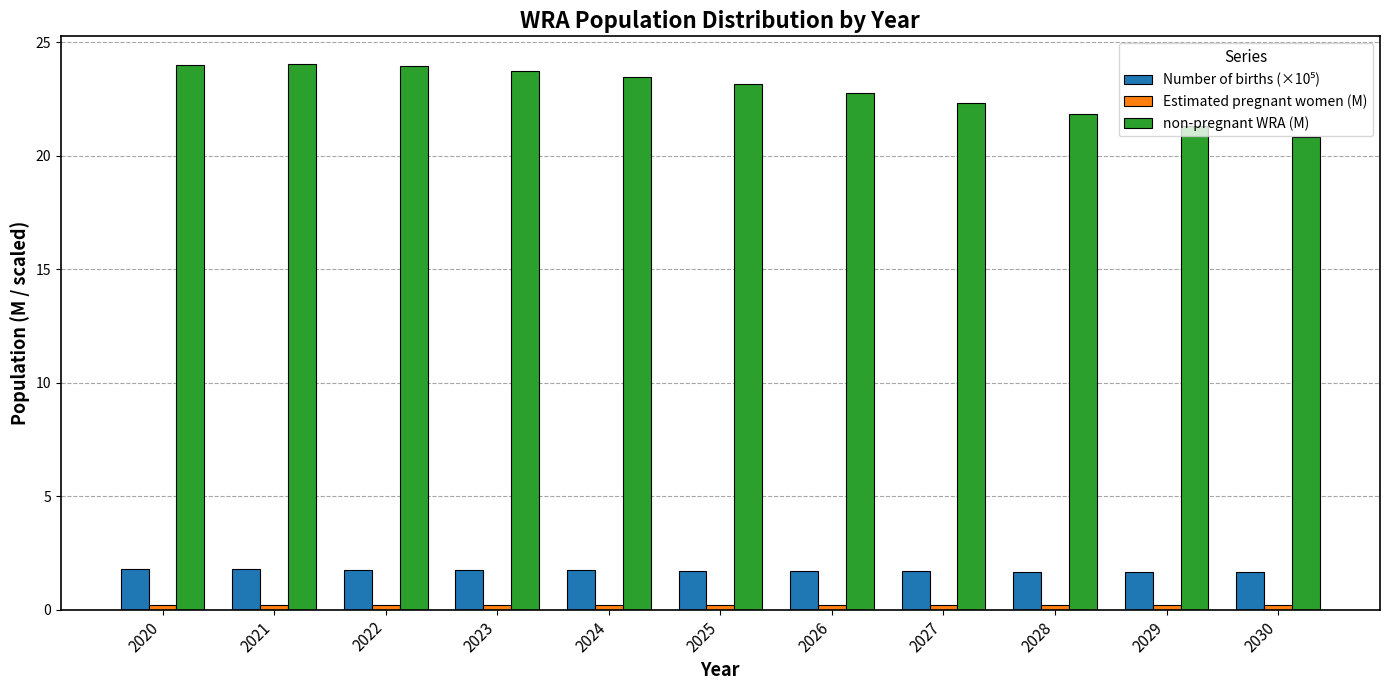

What is the difference between the maximum and minimum values in the non-pregnant WRA (M) series?

3.2